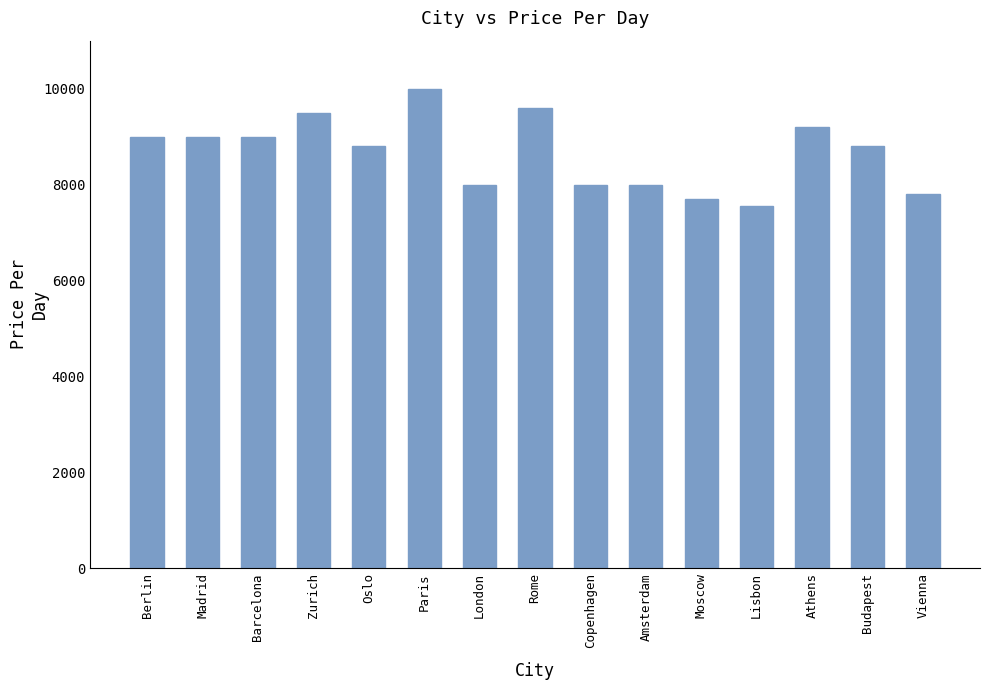

Read the value at Paris.

10000